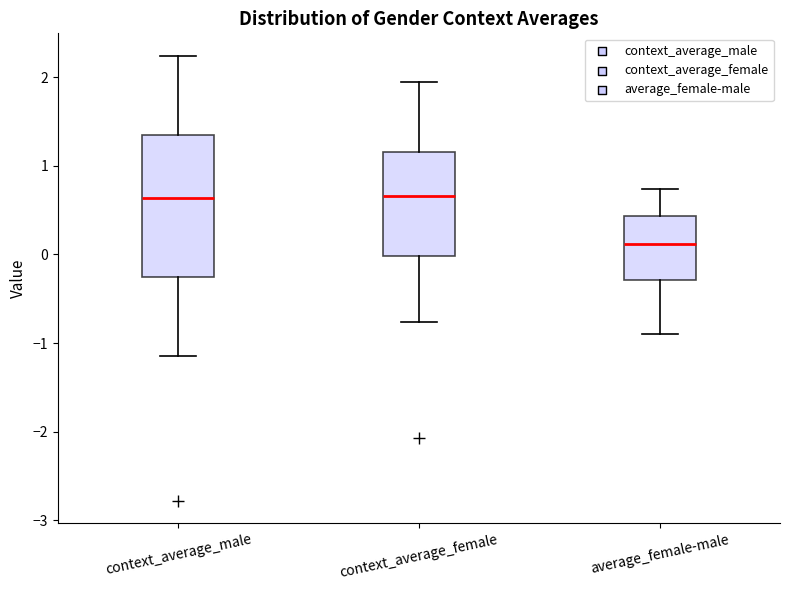

Reading left to right, read every box against the y-axis: the position of its median line, the range the box covers, and the ends of its whiskers. The values are not printed on the chart, so give them approximately, as read against the axis.

context_average_male: median 0.6, box -0.3 to 1.4, whiskers -1.1 to 2.2
context_average_female: median 0.7, box 0.0 to 1.2, whiskers -0.8 to 1.9
average_female-male: median 0.1, box -0.3 to 0.4, whiskers -0.9 to 0.7